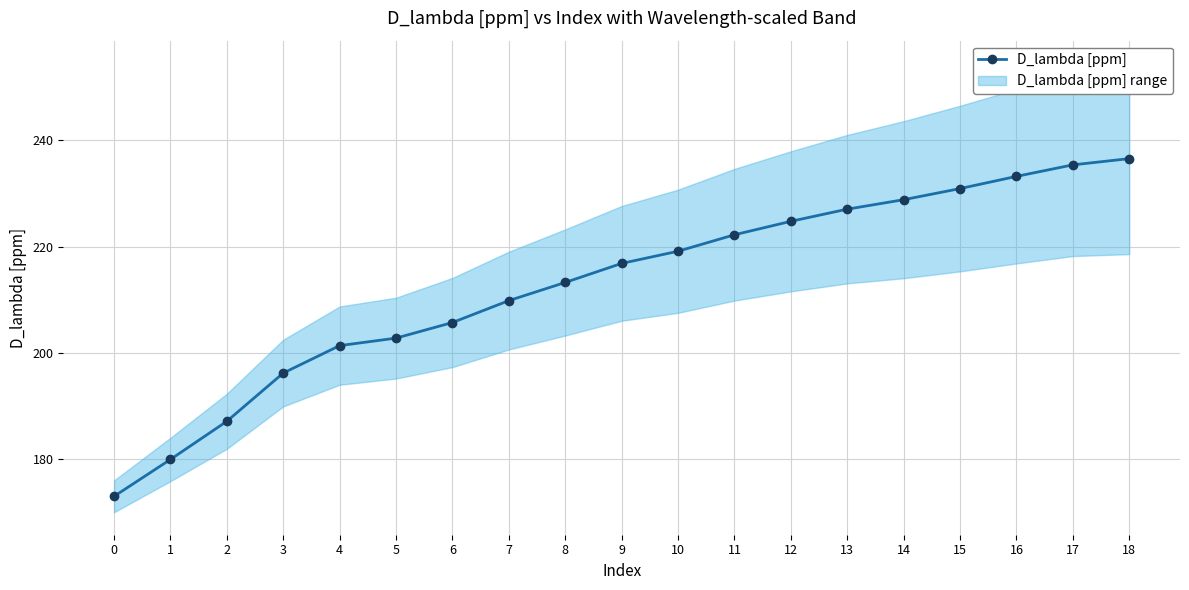

What is the change in value from 6 to 15?

+25.2